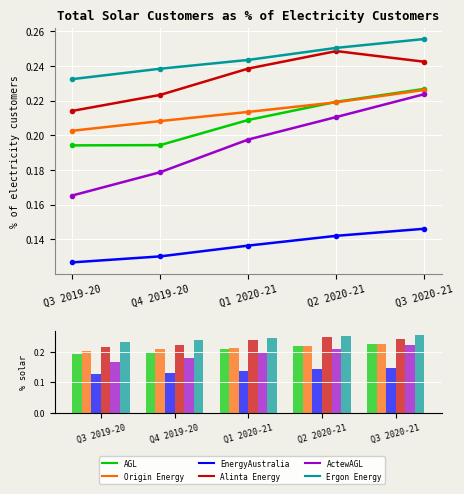

True or false: EnergyAustralia Total Solar % has a value of 0.3 at Q3 2020-21.

False